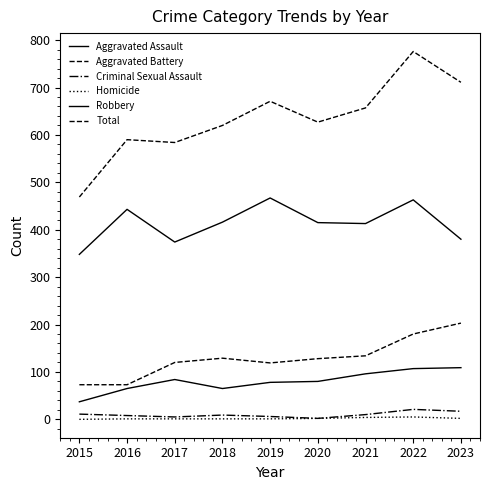

How many lines are shown in the chart?

6